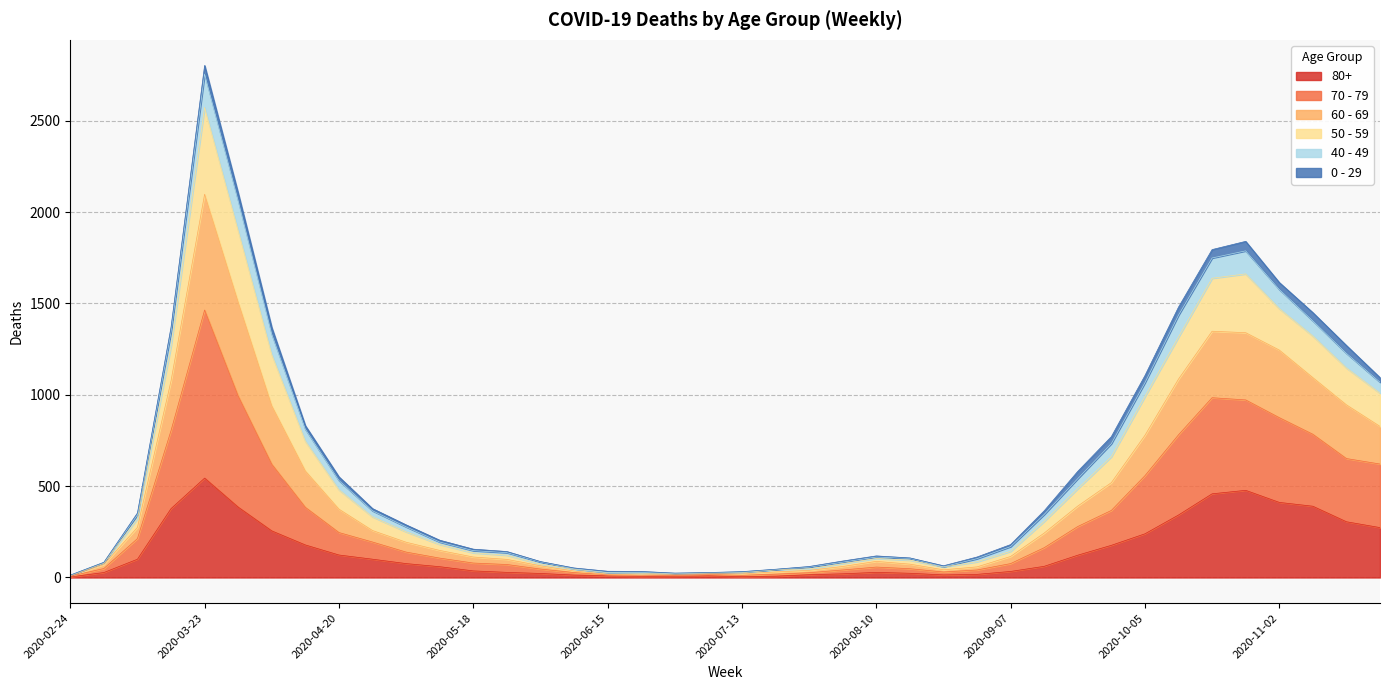

True or false: 80+ and 50 - 59 intersect in this chart.

False